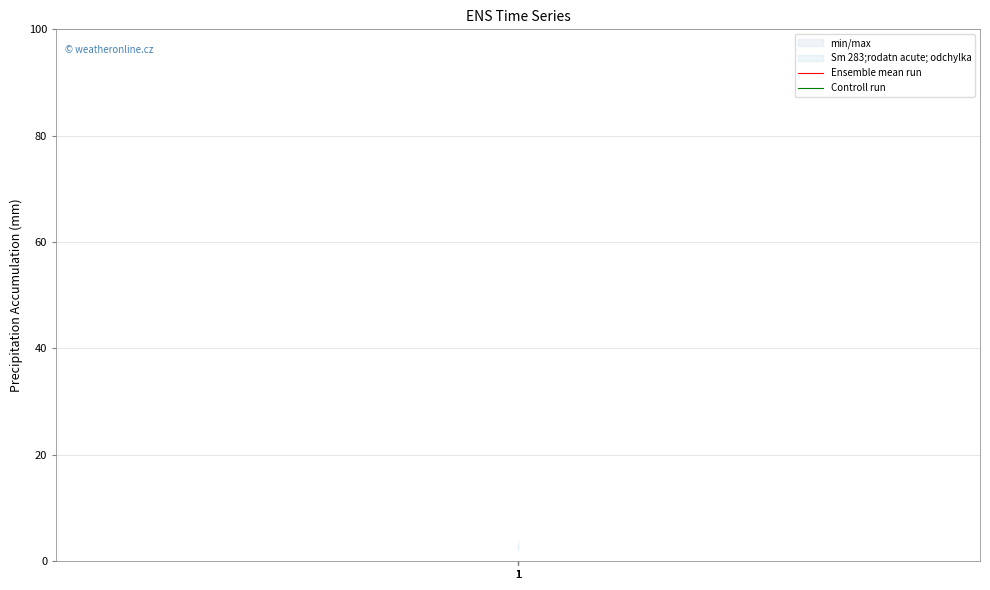

What is the spread (max minus min) of values at 1?

1